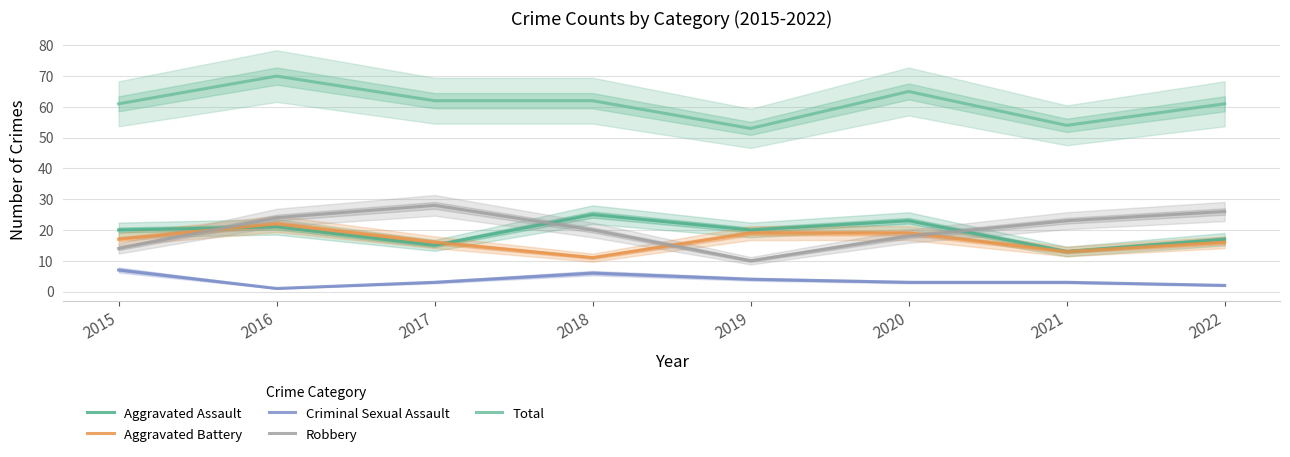

How many lines are shown in the chart?

5